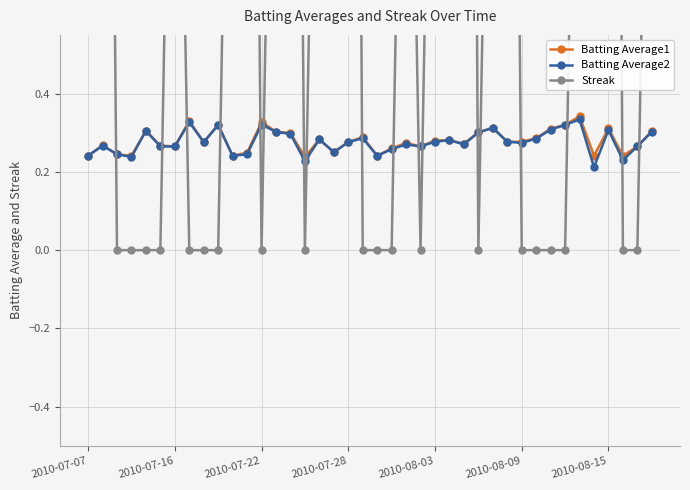

Does the chart display data point markers on the line(s)?

Yes